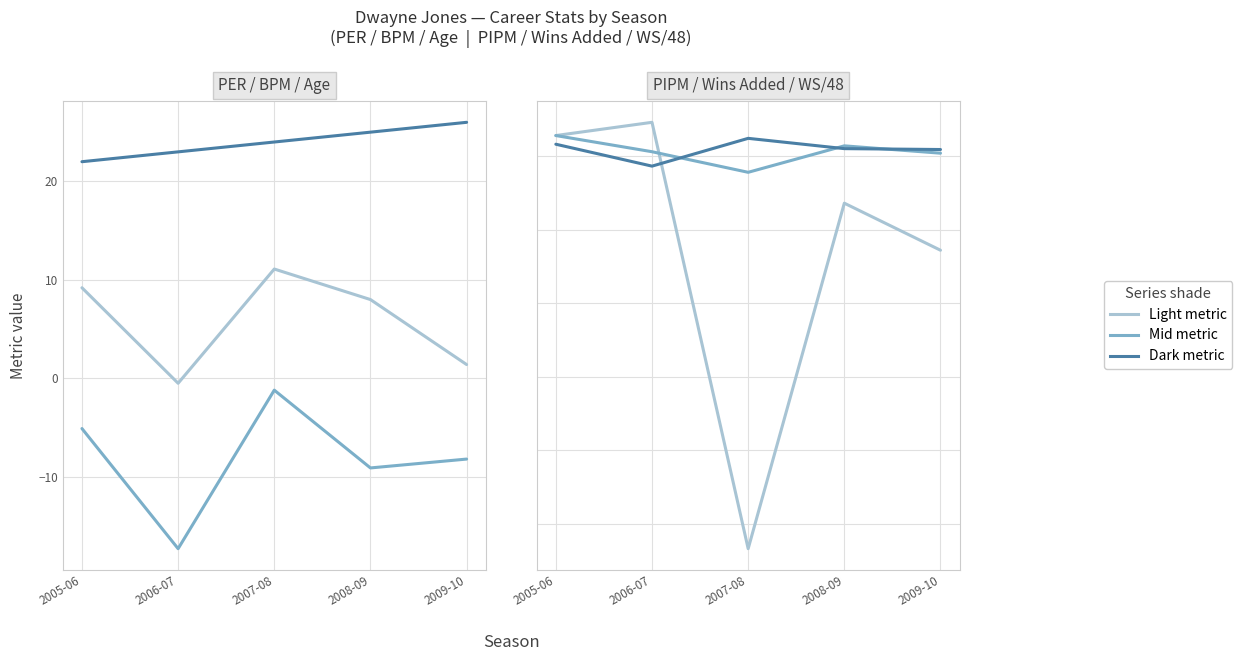

Which series has the largest total across all categories?

Age